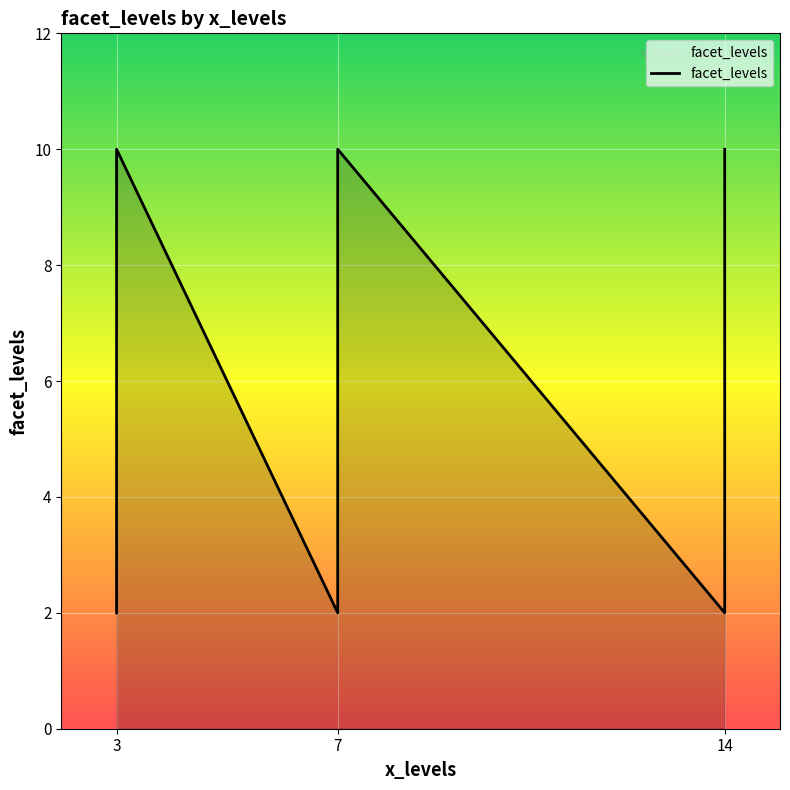

Where is the first local minimum?

7